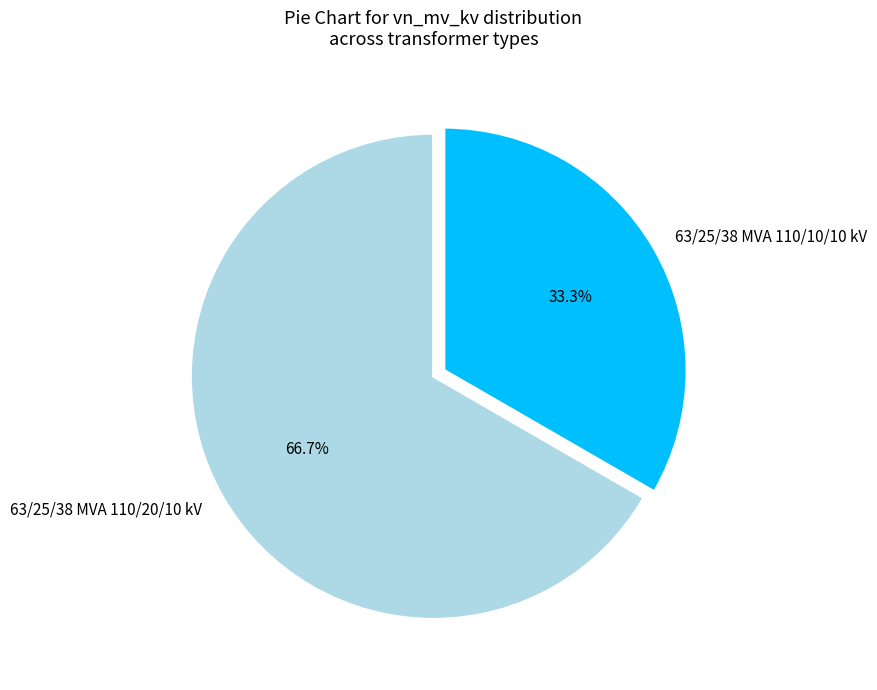

To the nearest percent, what is the difference between the 63/25/38 MVA 110/10/10 kV and 63/25/38 MVA 110/20/10 kV slice percentages?

33%